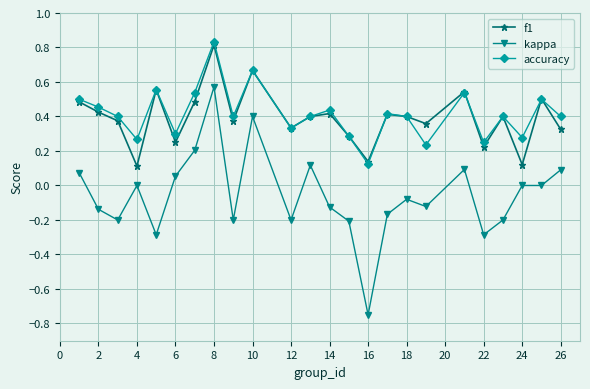

Which series has the widest spread of values?

kappa